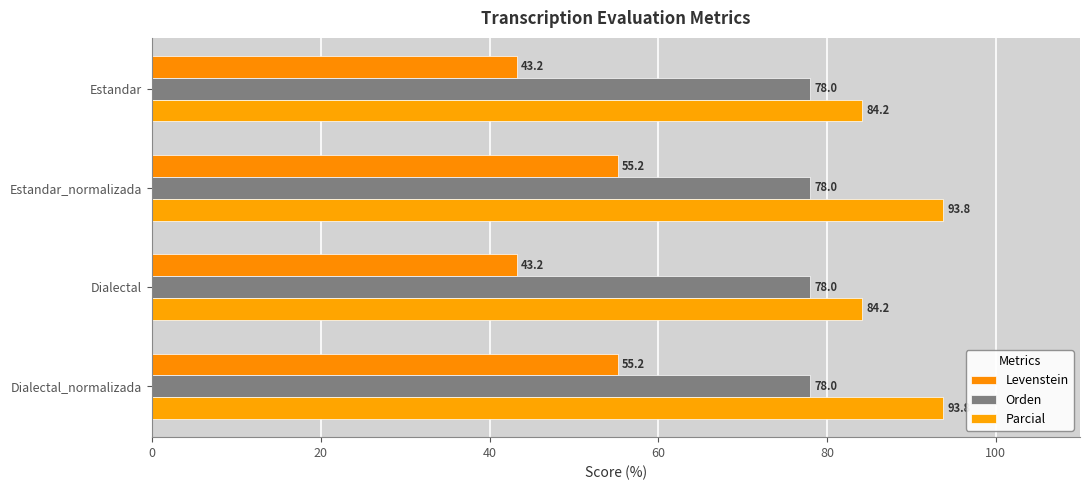

How many values in the Parcial series exceed 93?

2